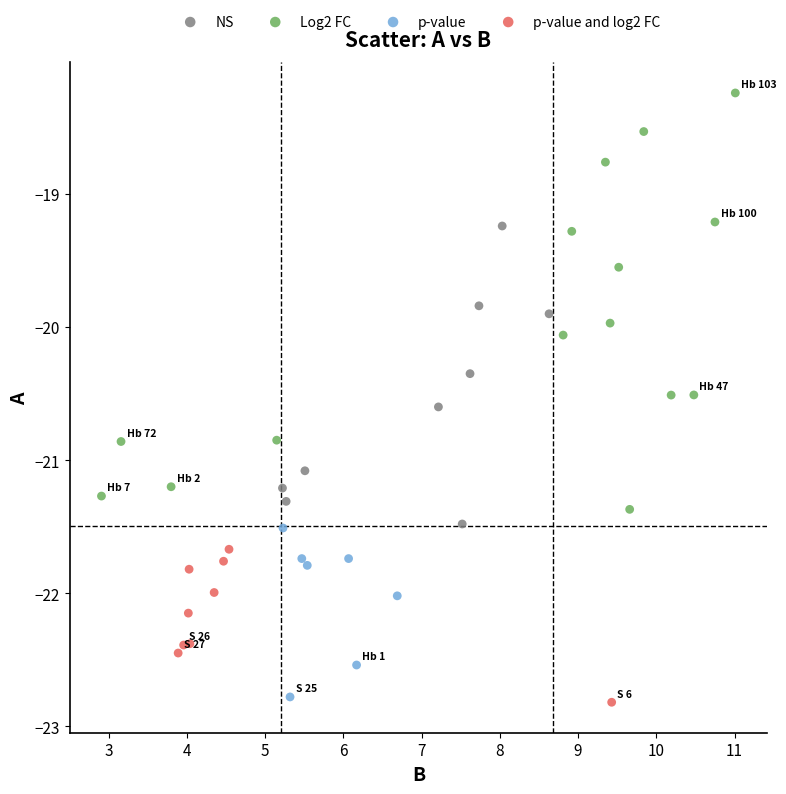

Which series reaches the maximum Y coordinate?

Log2 FC